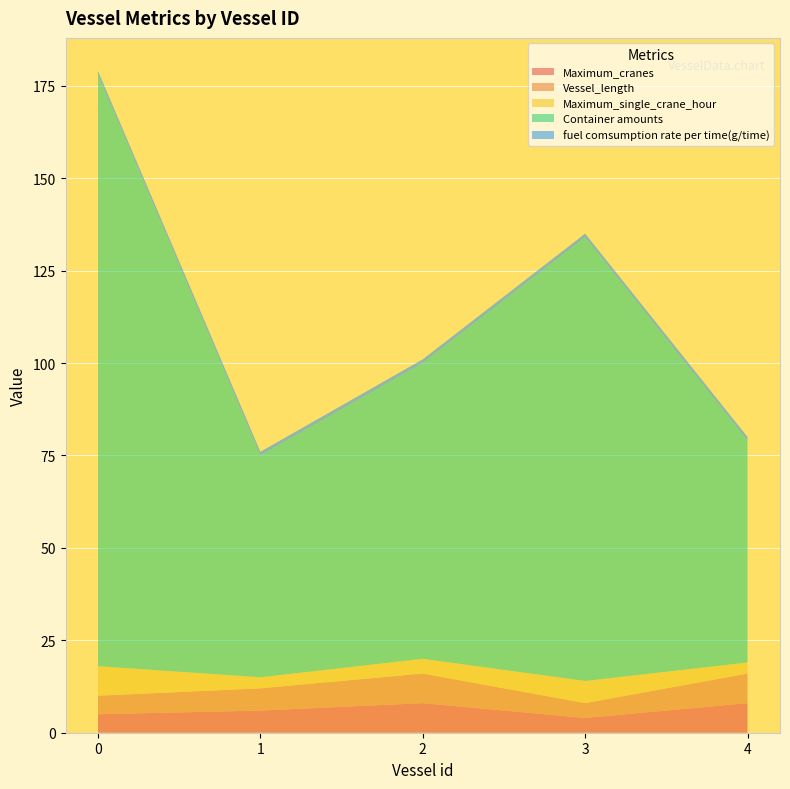

Reading left to right, extract all data points from this chart.

Maximum_cranes: 0=5	1=6	2=8	3=4	4=8
Vessel_length: 0=5	1=6	2=8	3=4	4=8
Maximum_single_crane_hour: 0=8	1=3	2=4	3=6	4=3
Container amounts: 0=160	1=60	2=80	3=120	4=60
fuel comsumption rate per time(g/time): 0=1	1=1	2=1	3=1	4=1